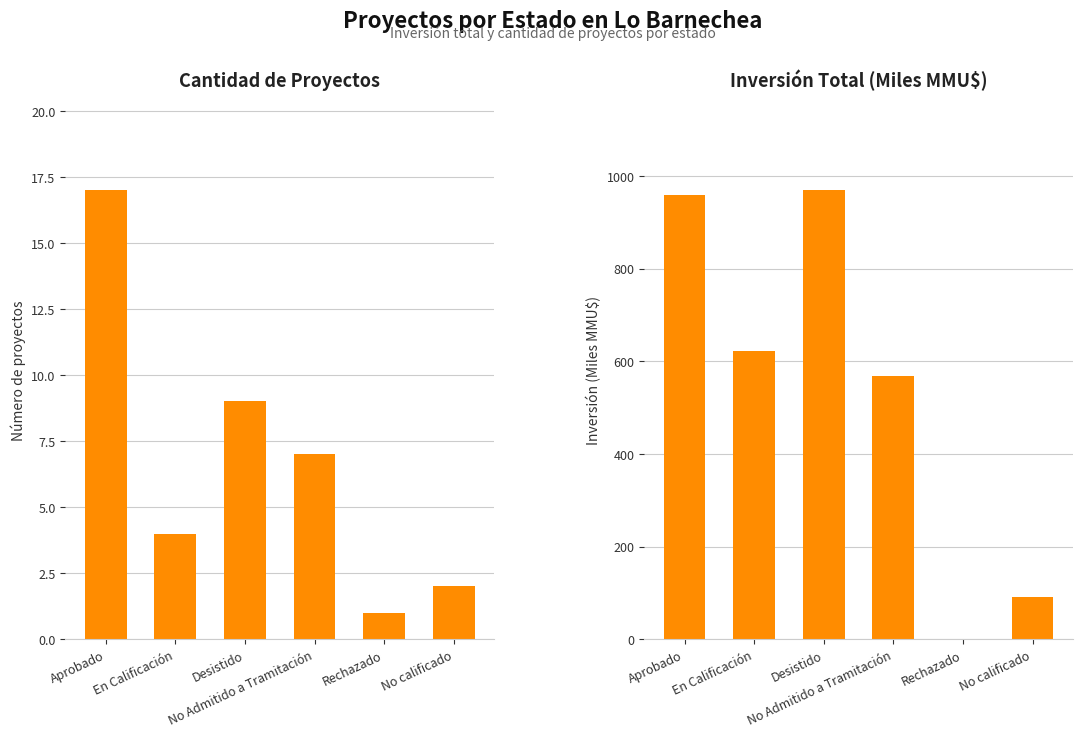

What is the label of the 6th bar from the right?

Aprobado